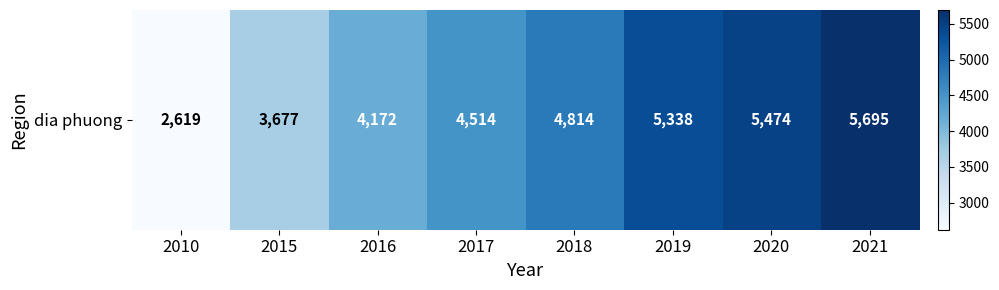

At which label does the data first exceed 4814?

2019